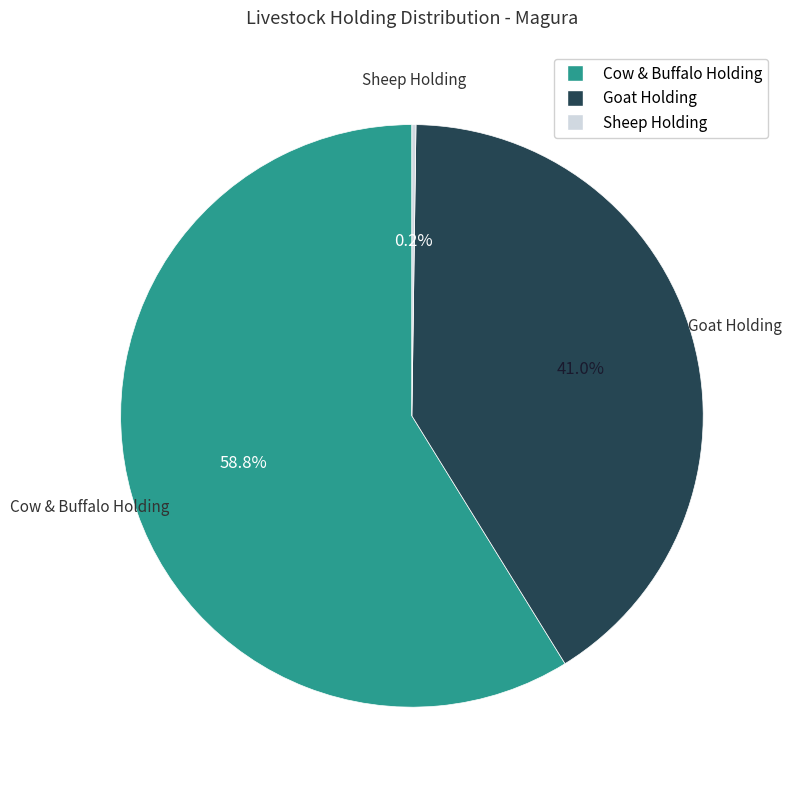

Does any single category account for the majority?

Yes